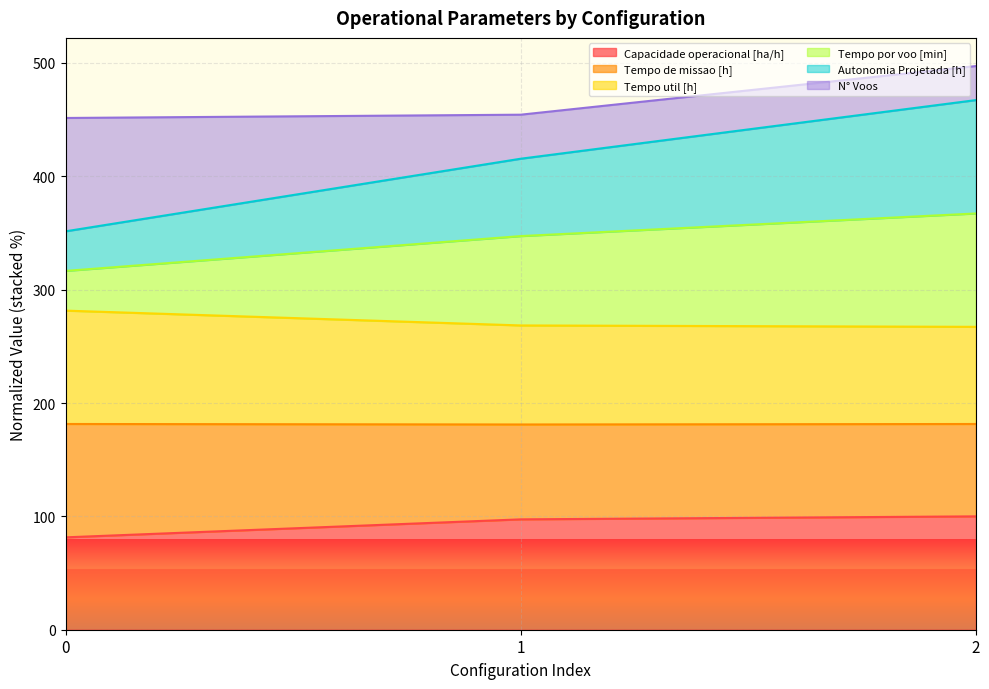

What is the total value across all series at 0?

451.4